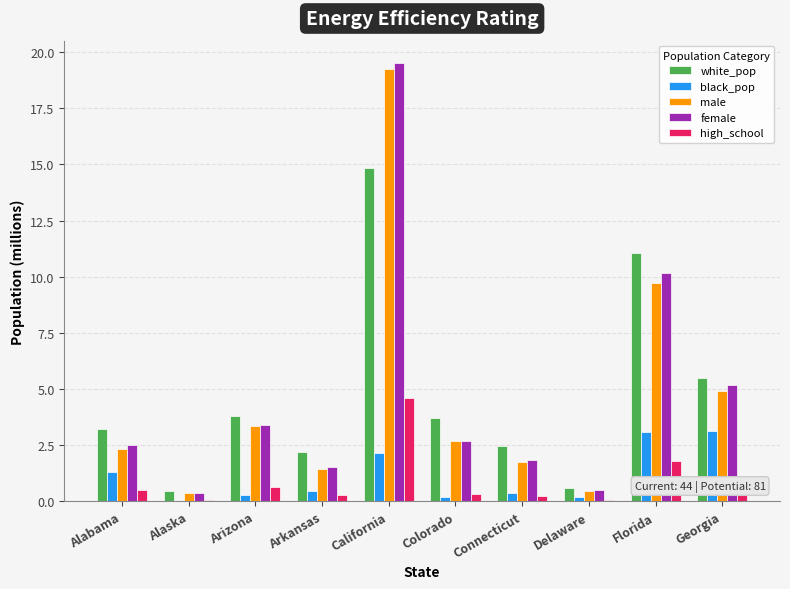

Is the value of high_school at Colorado greater than the value of male at Arizona?

No